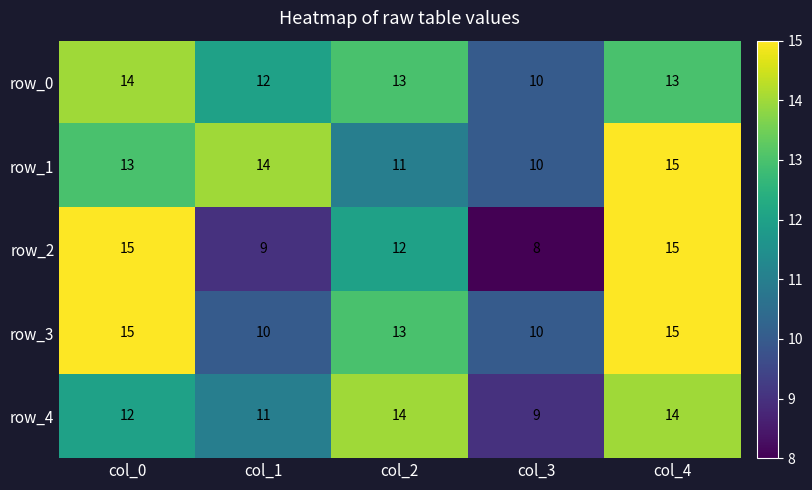

What is the minimum value for row_0?

10